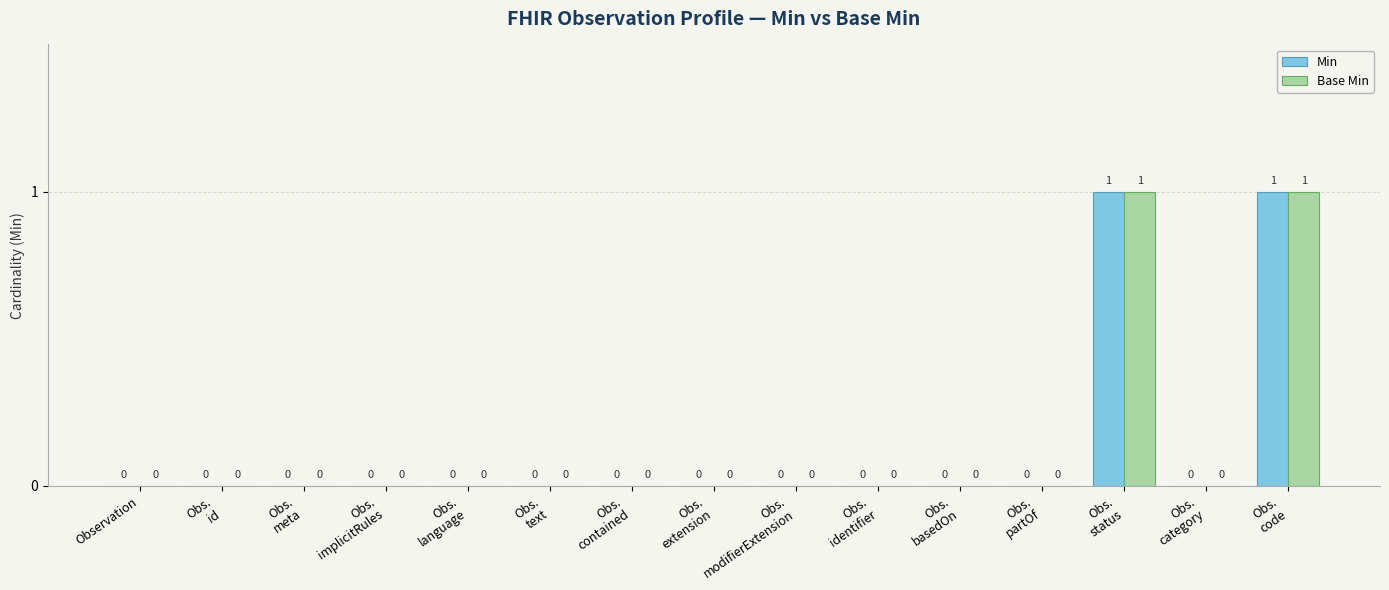

Does the chart contain stacked bars?

No